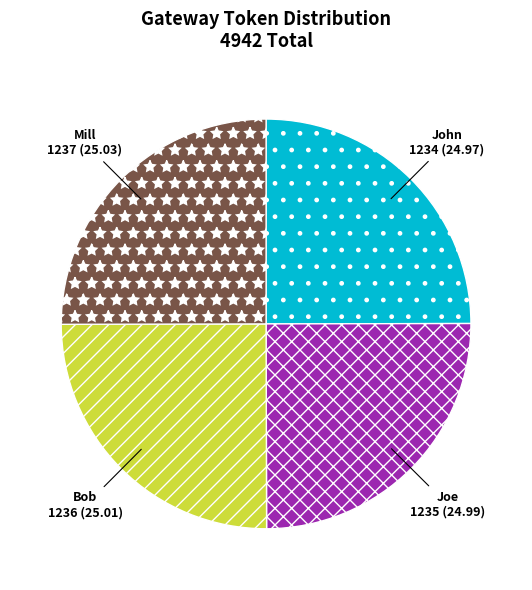

How many segments does this pie chart have?

4